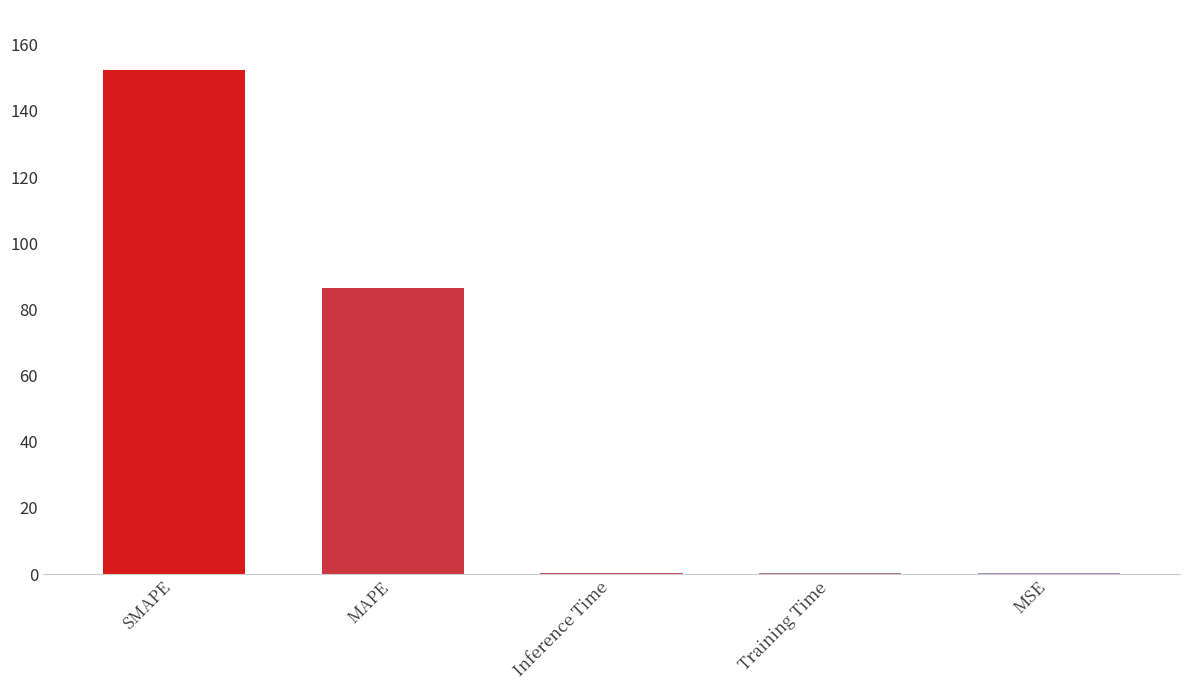

What value does the data have at MAPE?

86.4